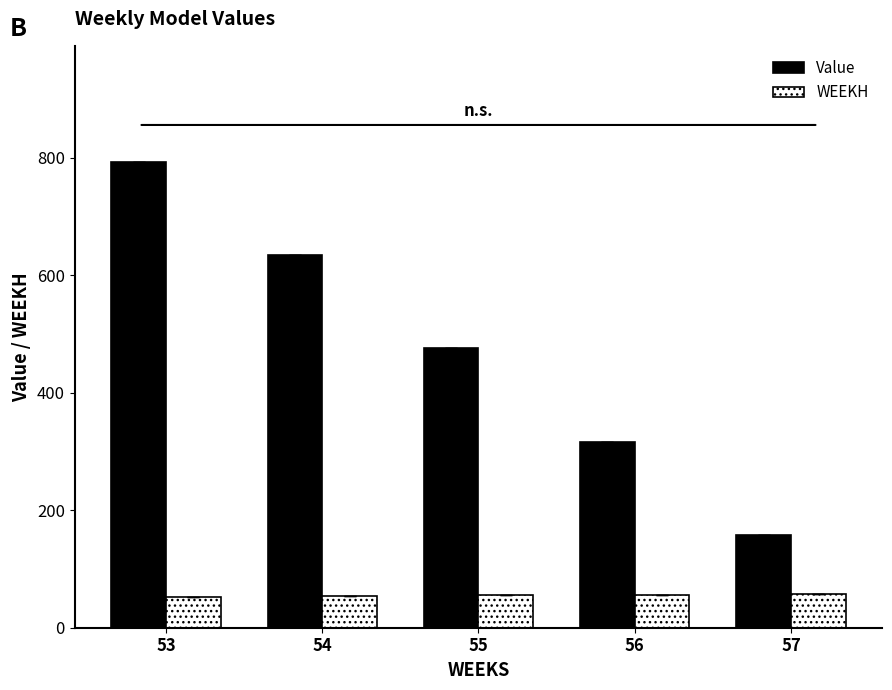

What is the value of the WEEKH bar at the 3rd from the left?

55.0